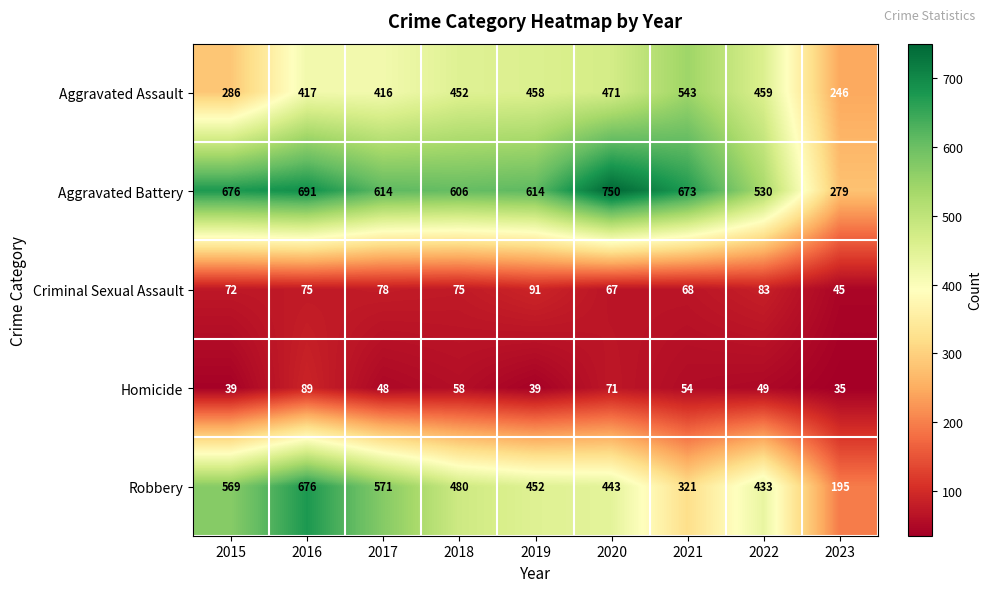

What is the sum of the Robbery values at 2020 and 2017?

1014